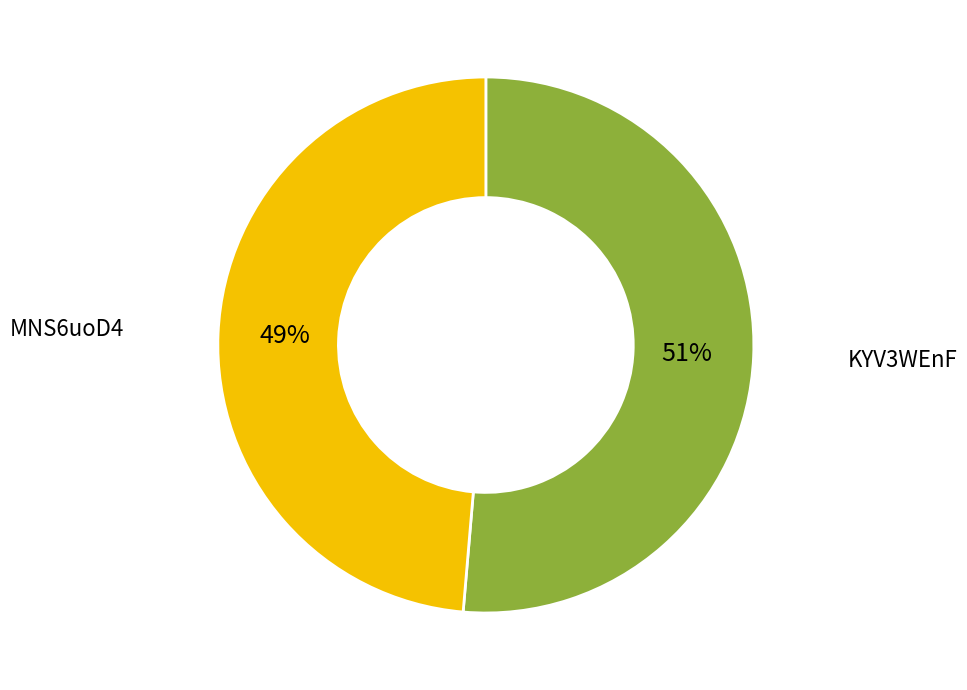

To the nearest percent, what is the average slice percentage?

50%